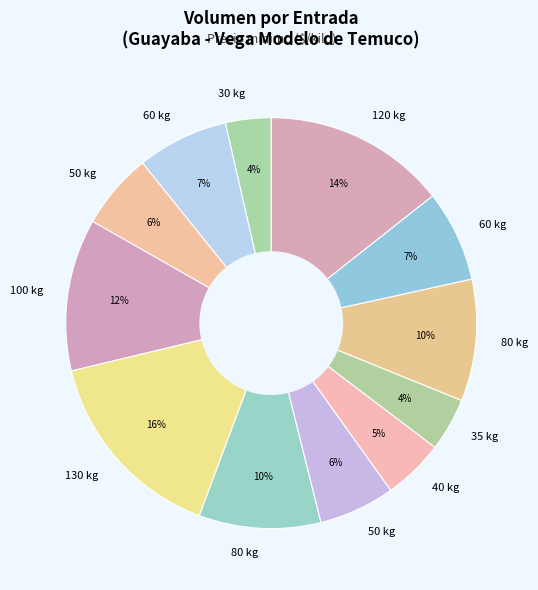

How many segments does this pie chart have?

12